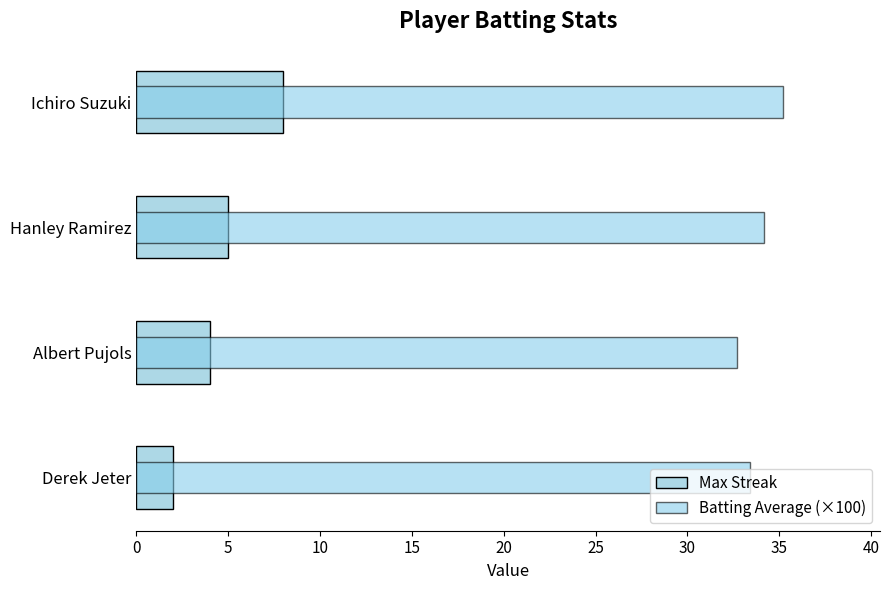

What is the minimum value shown in the chart?

2.0